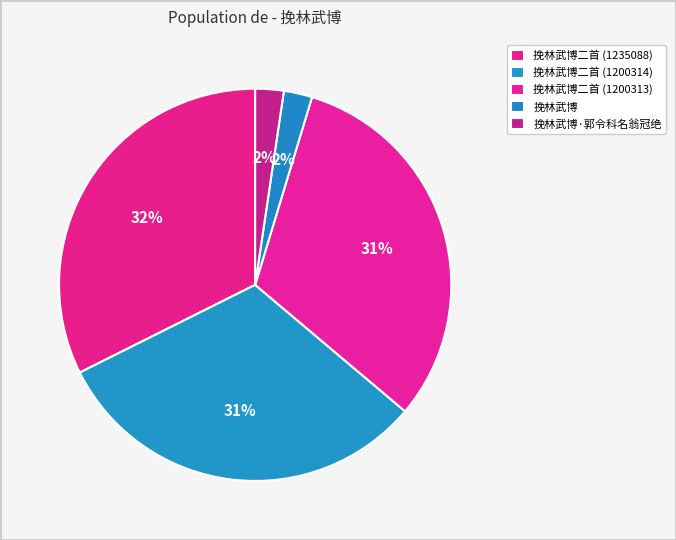

To the nearest percent, what portion does 挽林武博二首 (1235088) represent?

32%